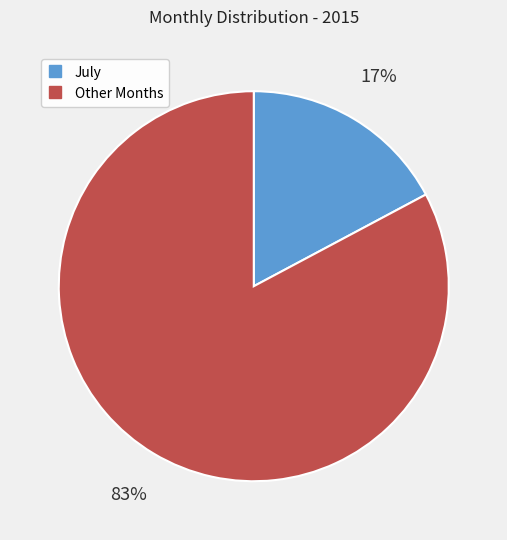

Does any single category account for the majority?

Yes